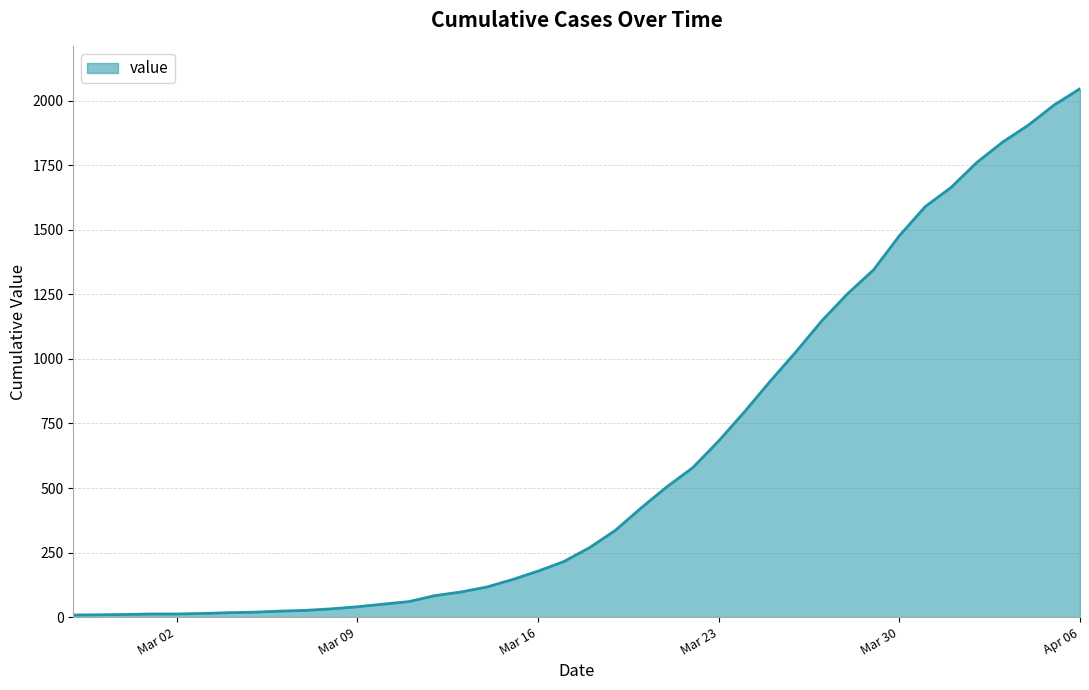

What is the difference between the maximum and minimum values?

2039